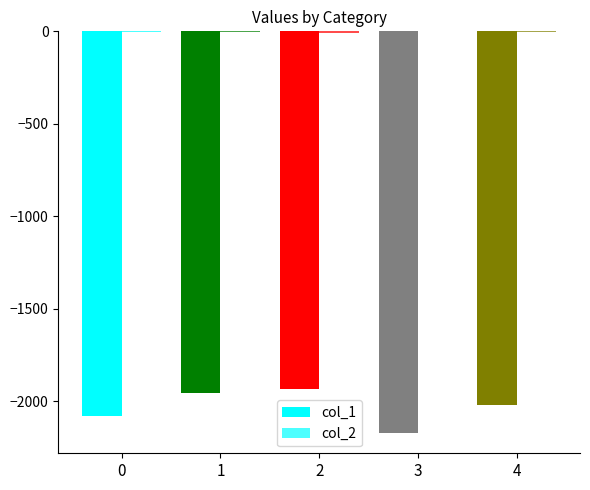

How many groups of bars are there?

5